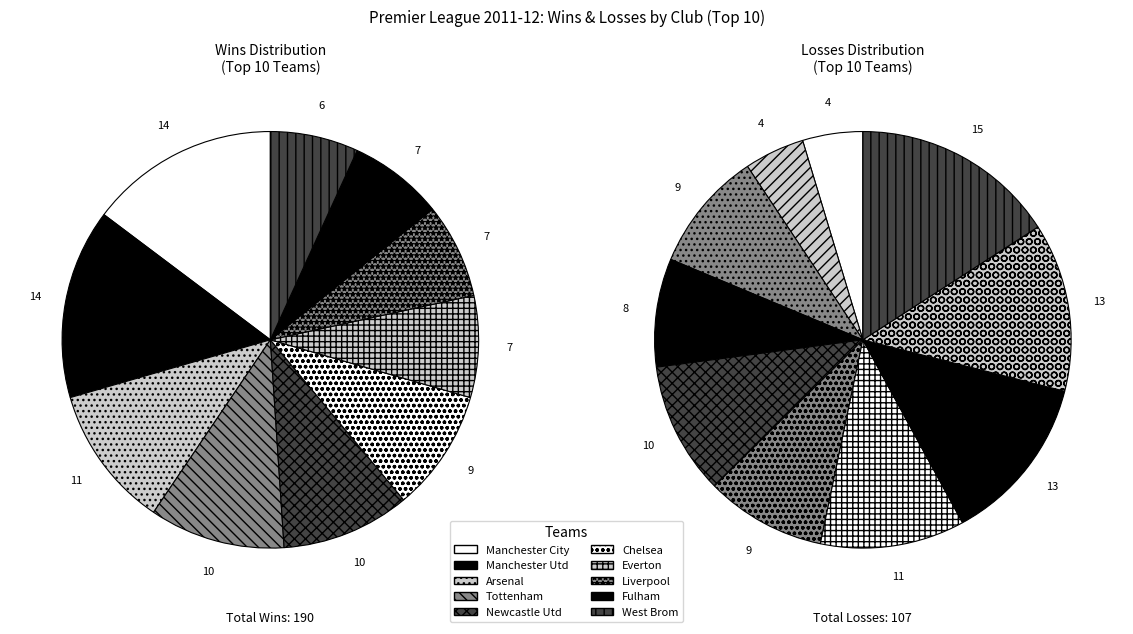

How many slices are in this pie chart?

20